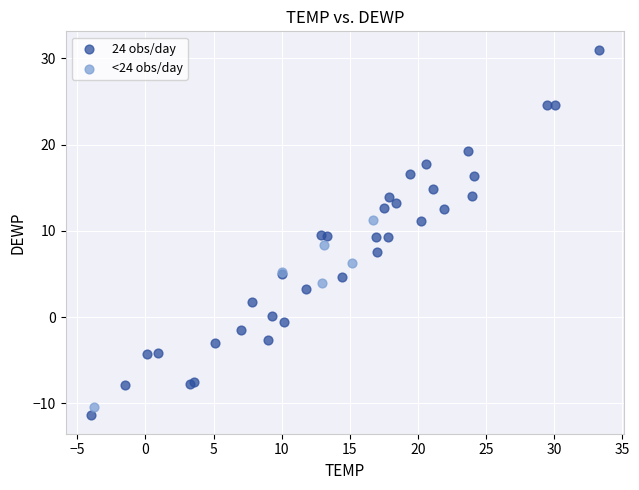

Which series reaches the maximum Y coordinate?

24 obs/day